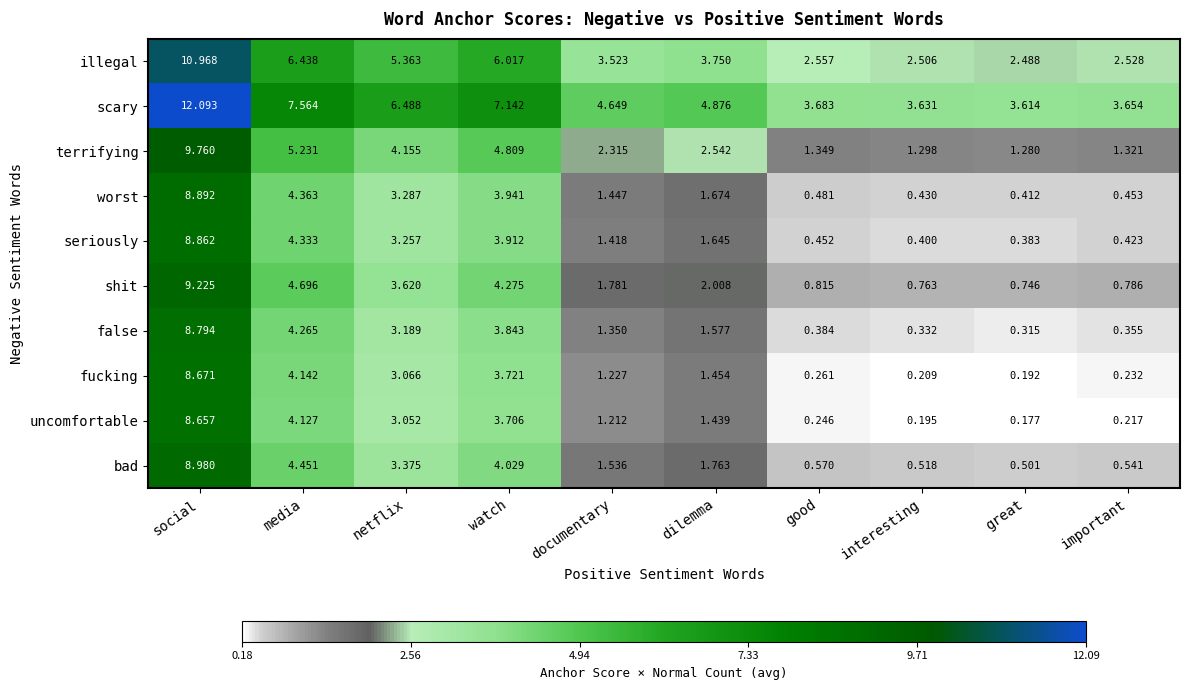

At which label does seriously reach its minimum?

great